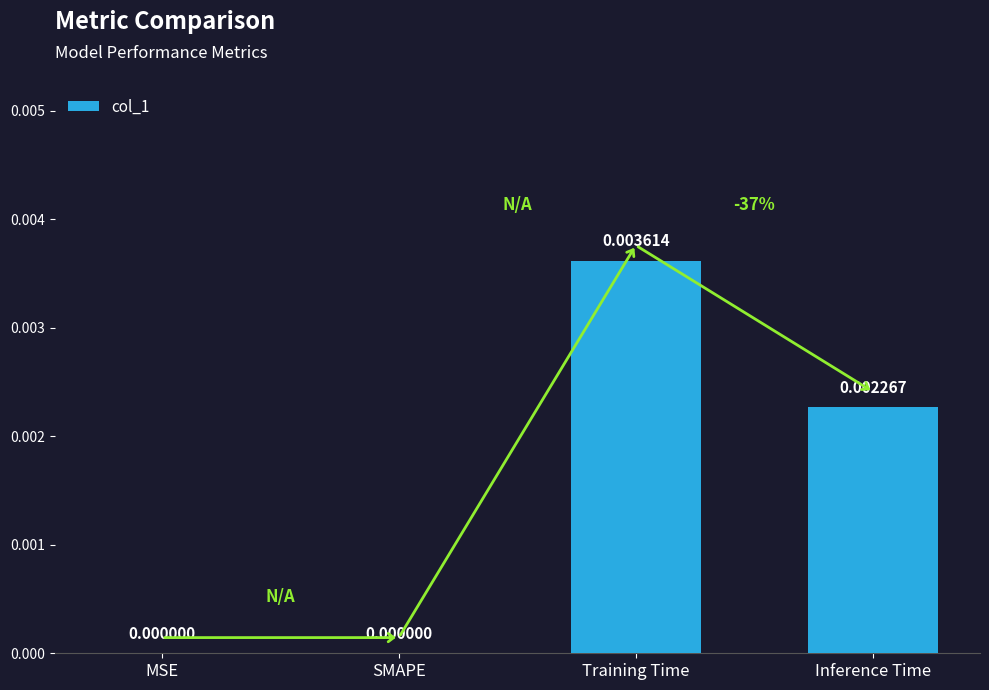

Which category has the highest value across all series?

Training Time